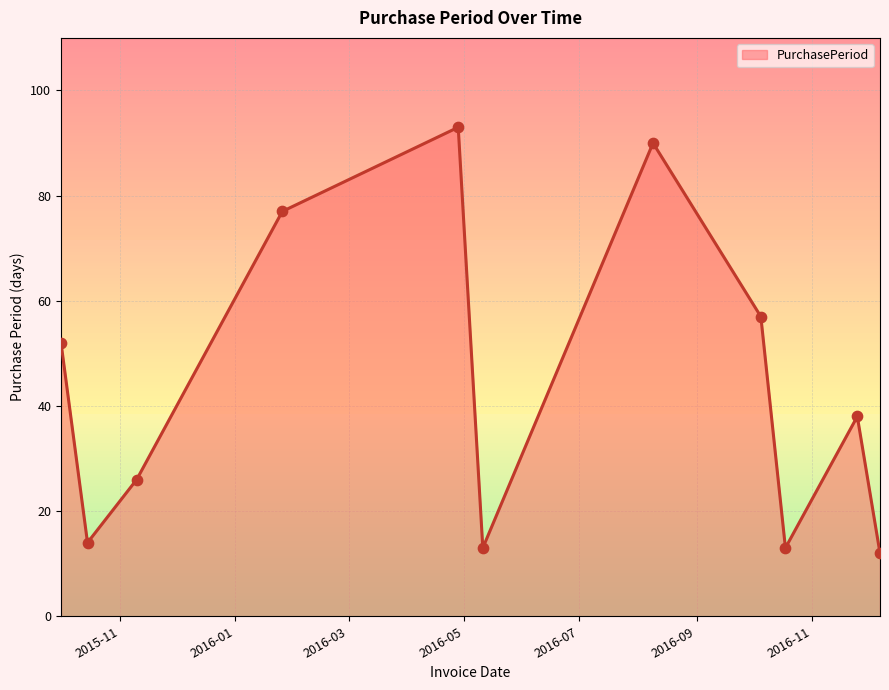

What is the difference between the maximum and minimum values?

81